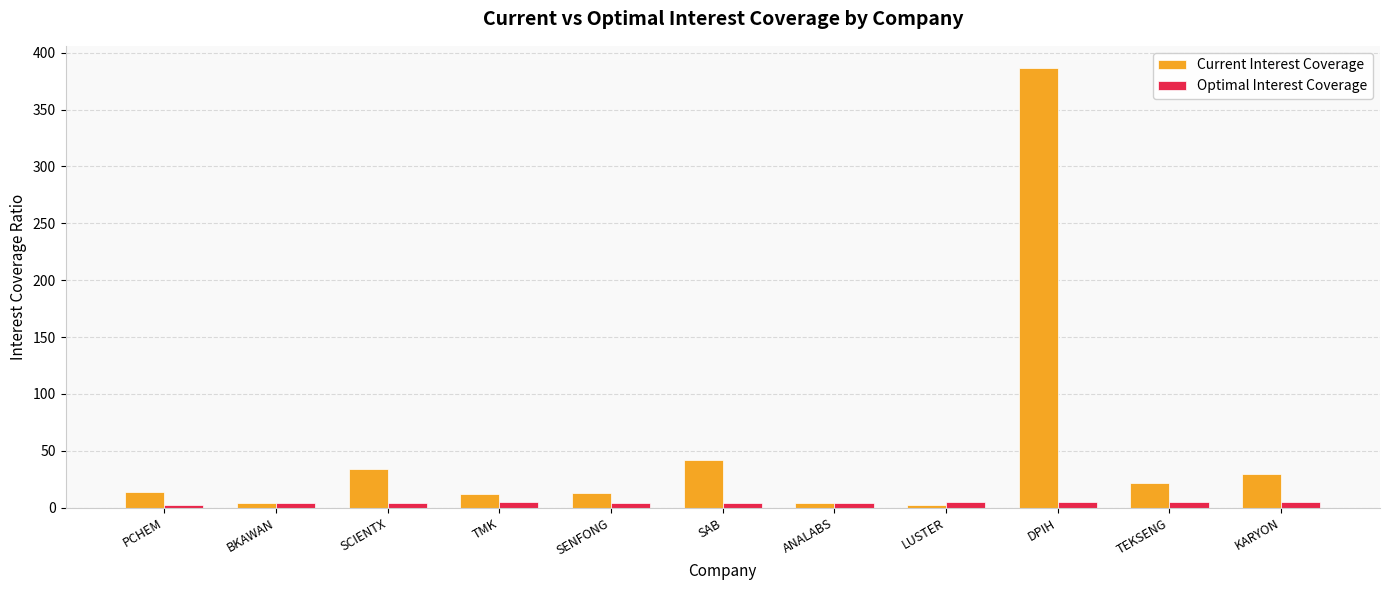

What is the difference between the second highest and second lowest values in the Current Interest Coverage series?

38.0